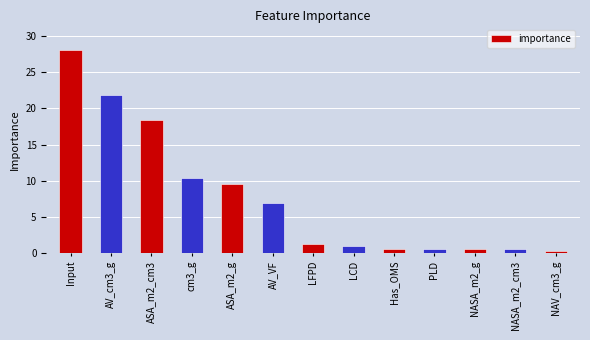

How many data points does each series have?

13